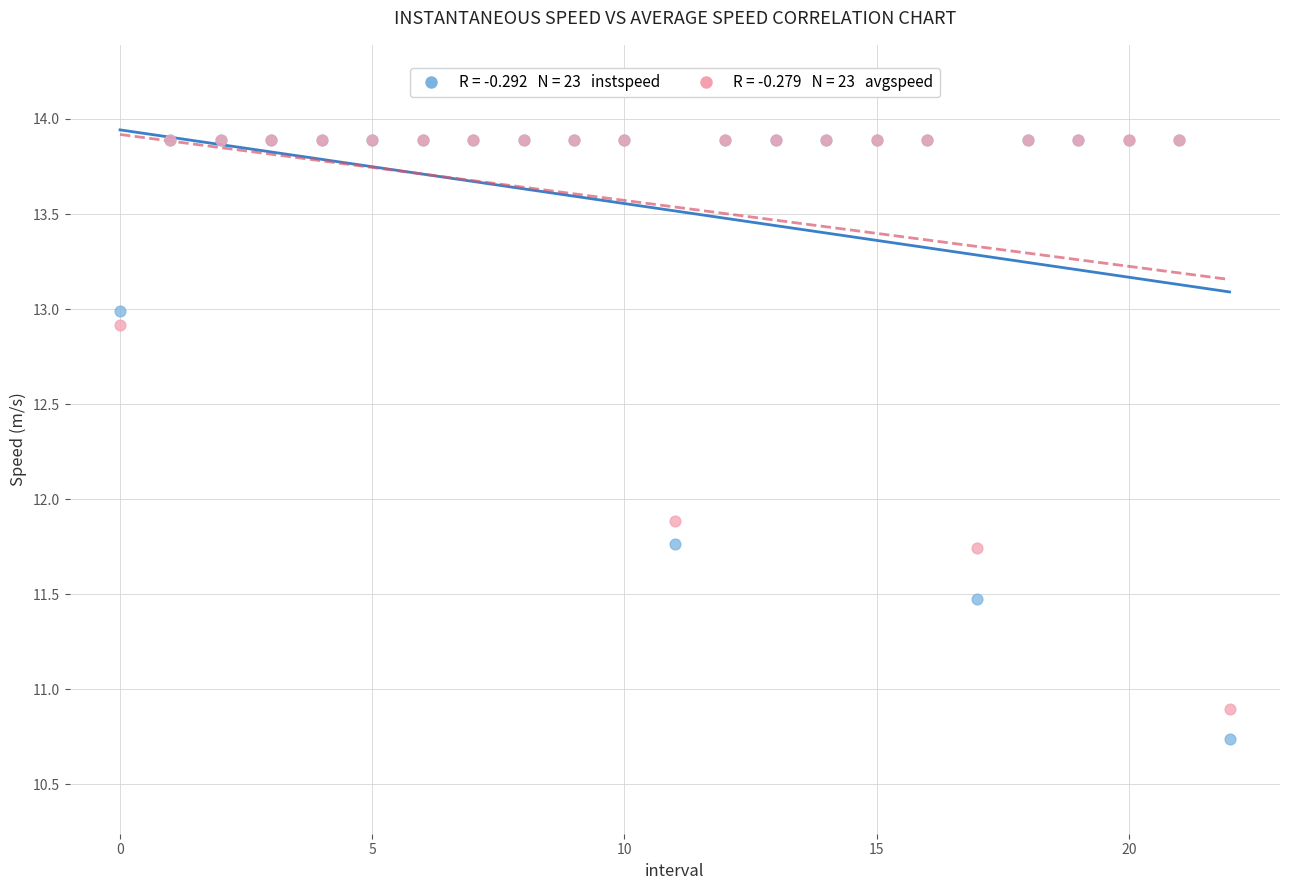

Across all series, what Y value is closest to 12?

11.9